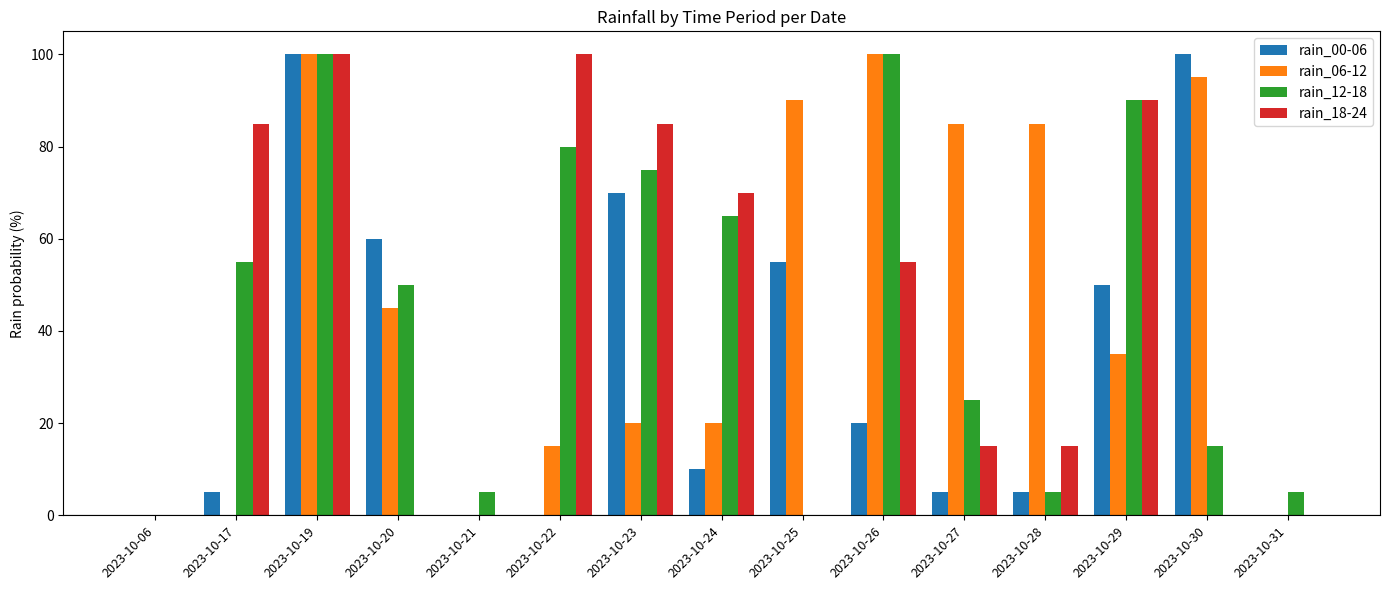

True or false: rain_18-24 has a value of -70 at 2023-10-30.

False